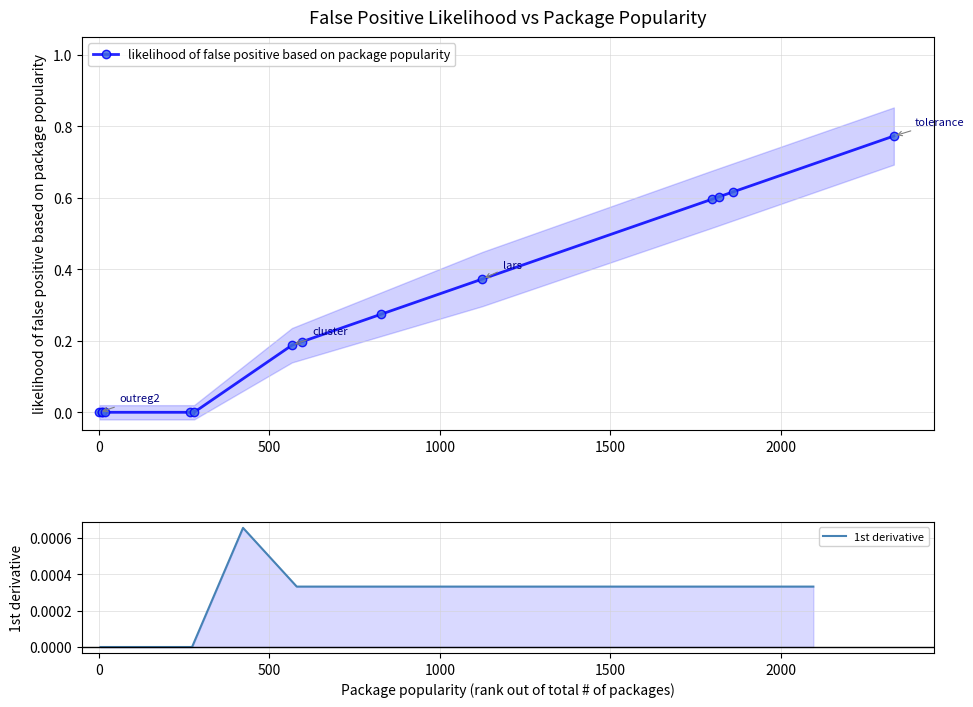

Reading left to right, list all the values displayed in this chart.

0.0	0.0	0.0	0.0	0.0	0.0	0.2	0.2	0.3	0.4	0.6	0.6	0.6	0.8